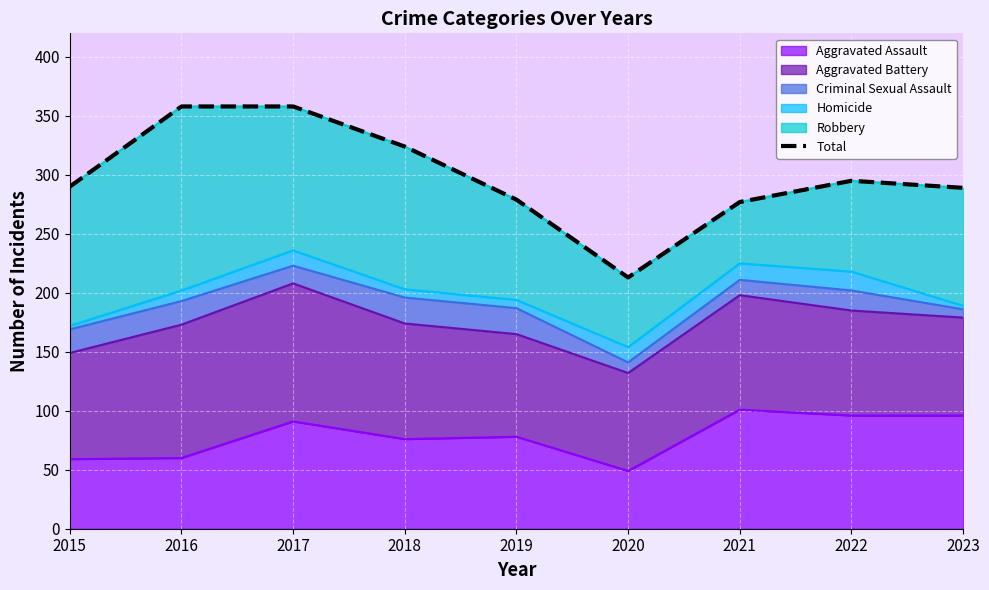

What is the difference between the maximum and minimum values?

145